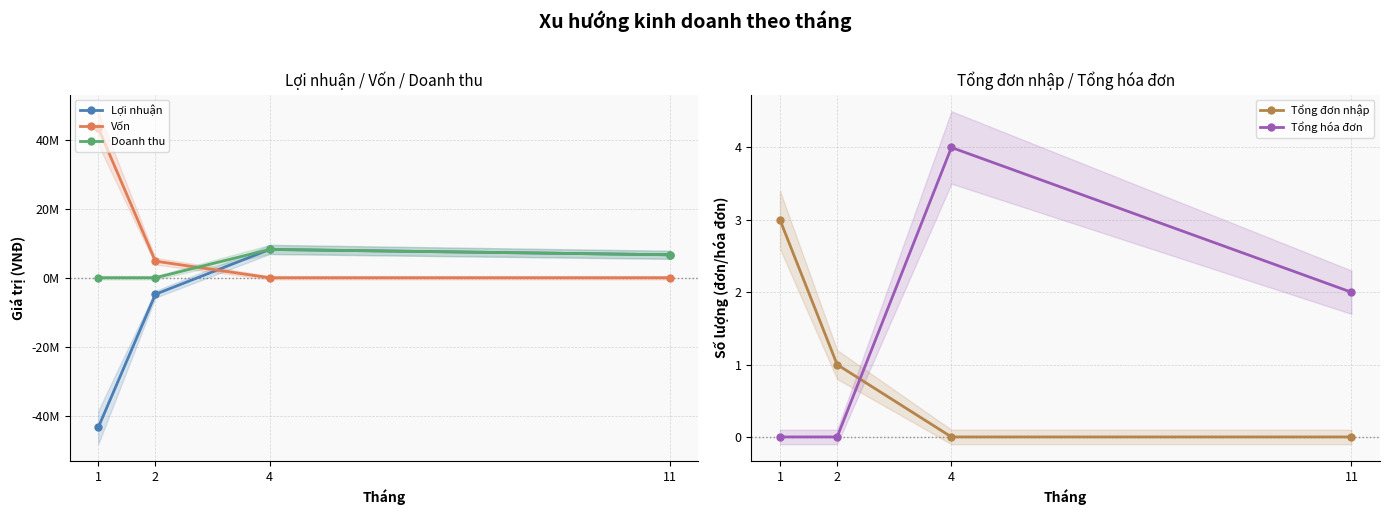

Is this an area chart (filled region under the line)?

No